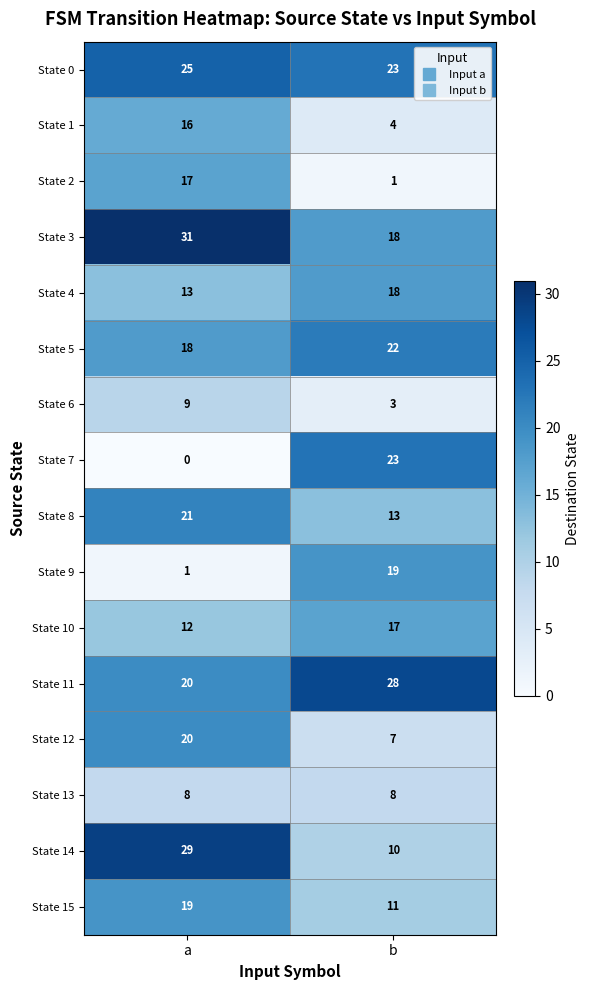

Rank the categories by State 9 value from highest to lowest.

b, a